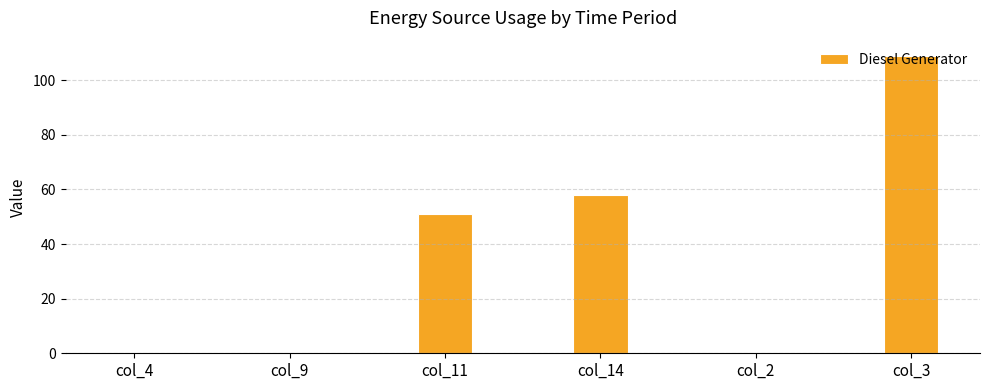

What is the sum of all values?

218